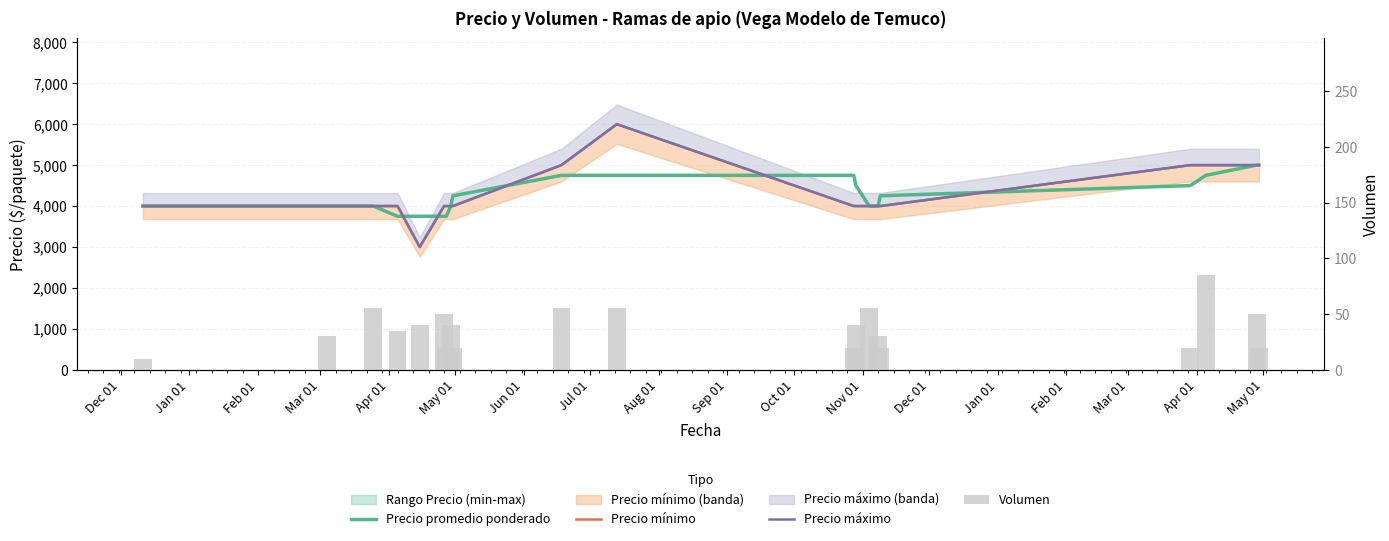

What is the smallest value displayed?

10